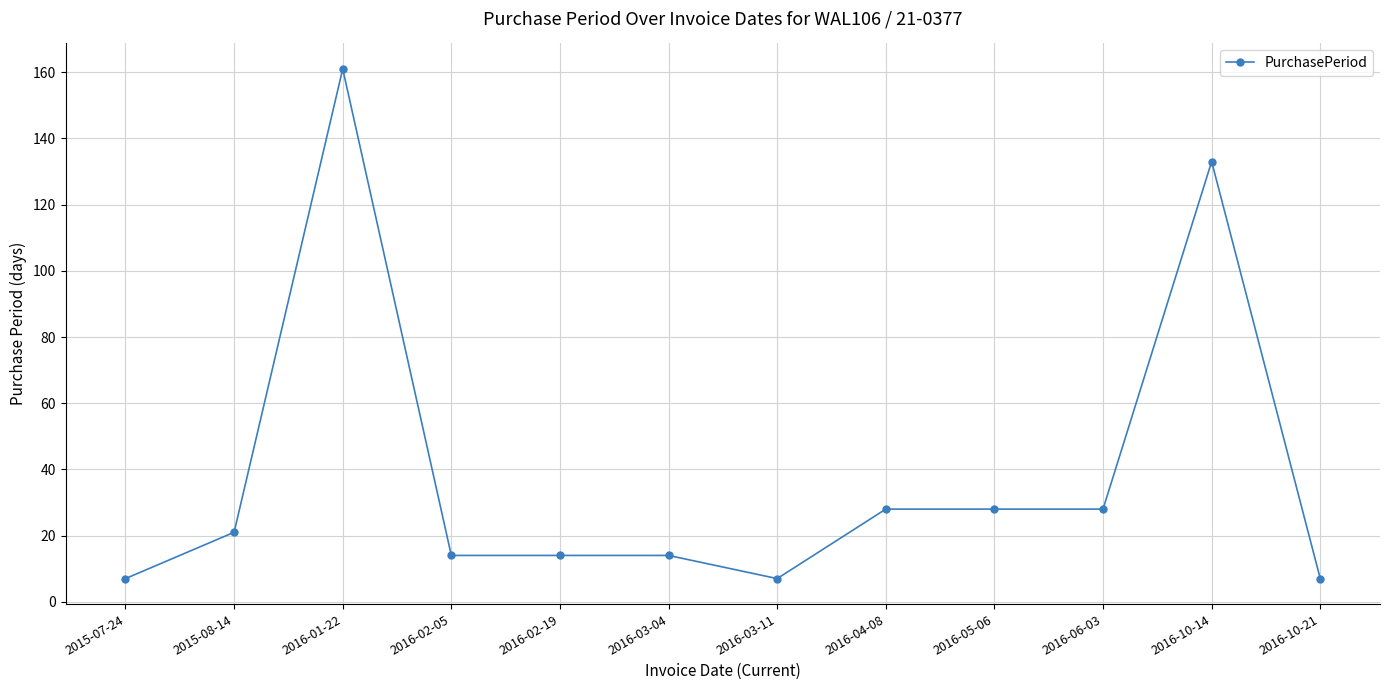

What is the smallest value displayed?

7